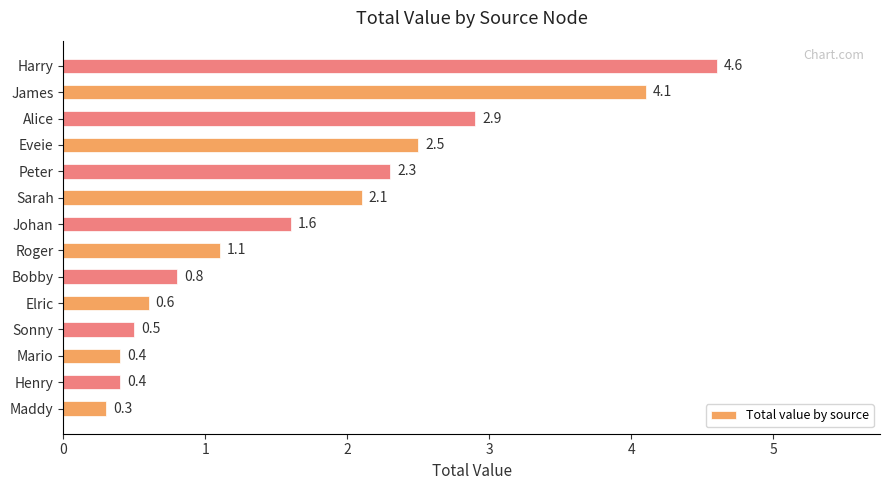

Is it true that the value at Sonny is 0.2?

False